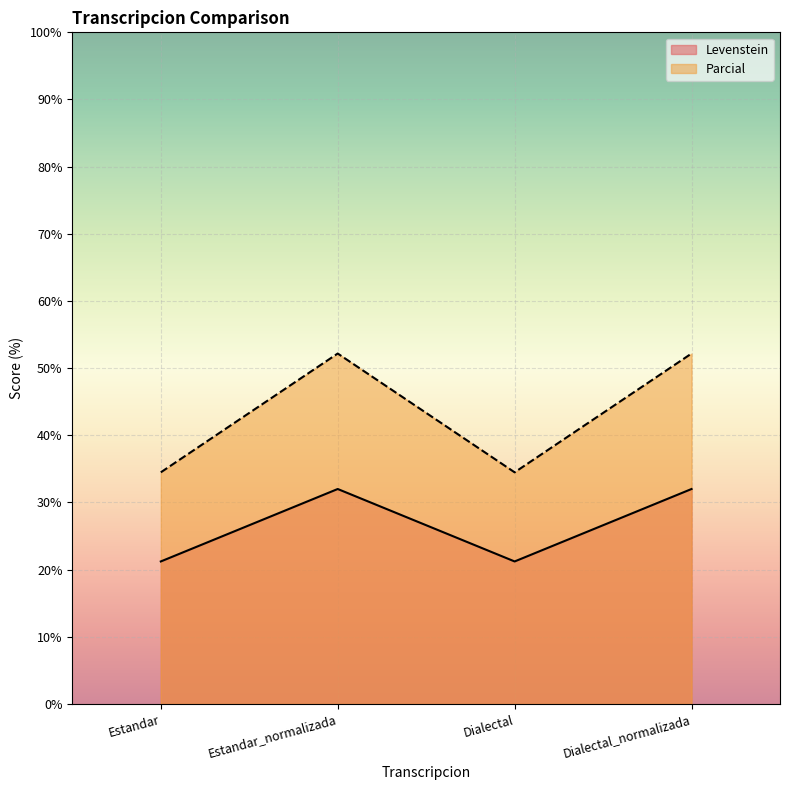

Which series has the widest spread of values?

Parcial